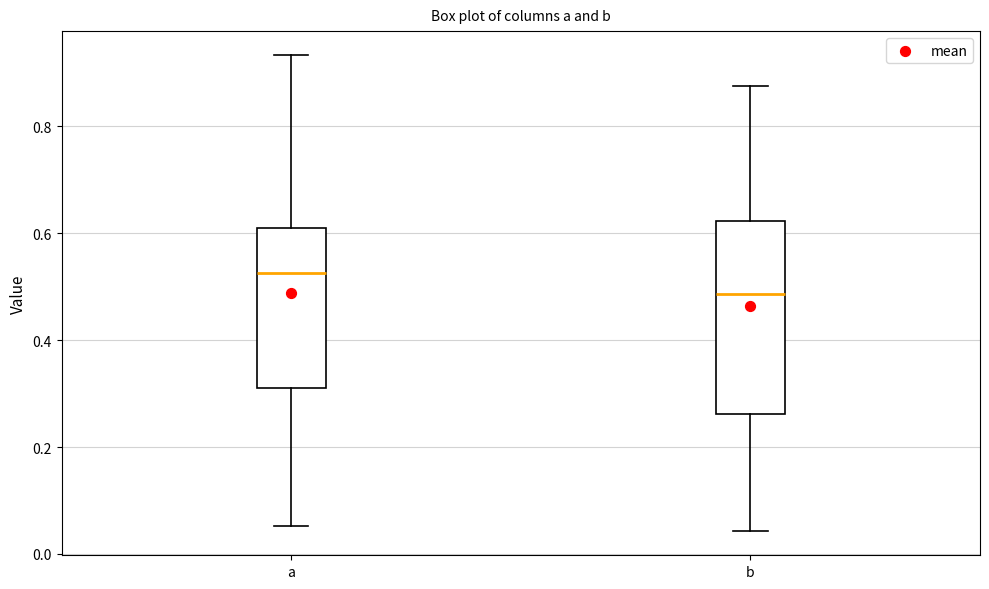

Which box has the highest median line?

a